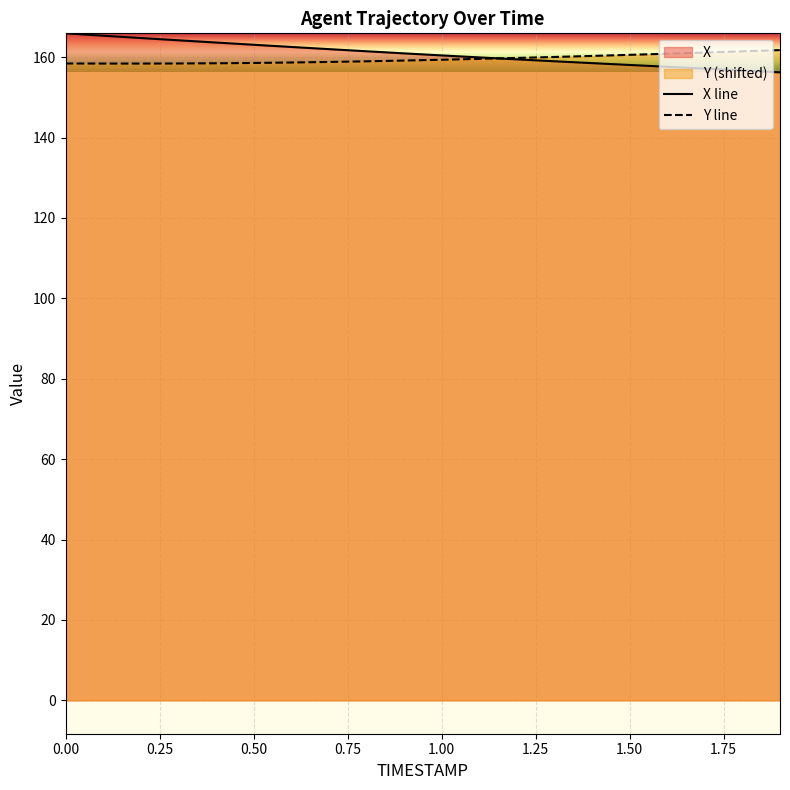

What is the highest value of the X line series?

165.9